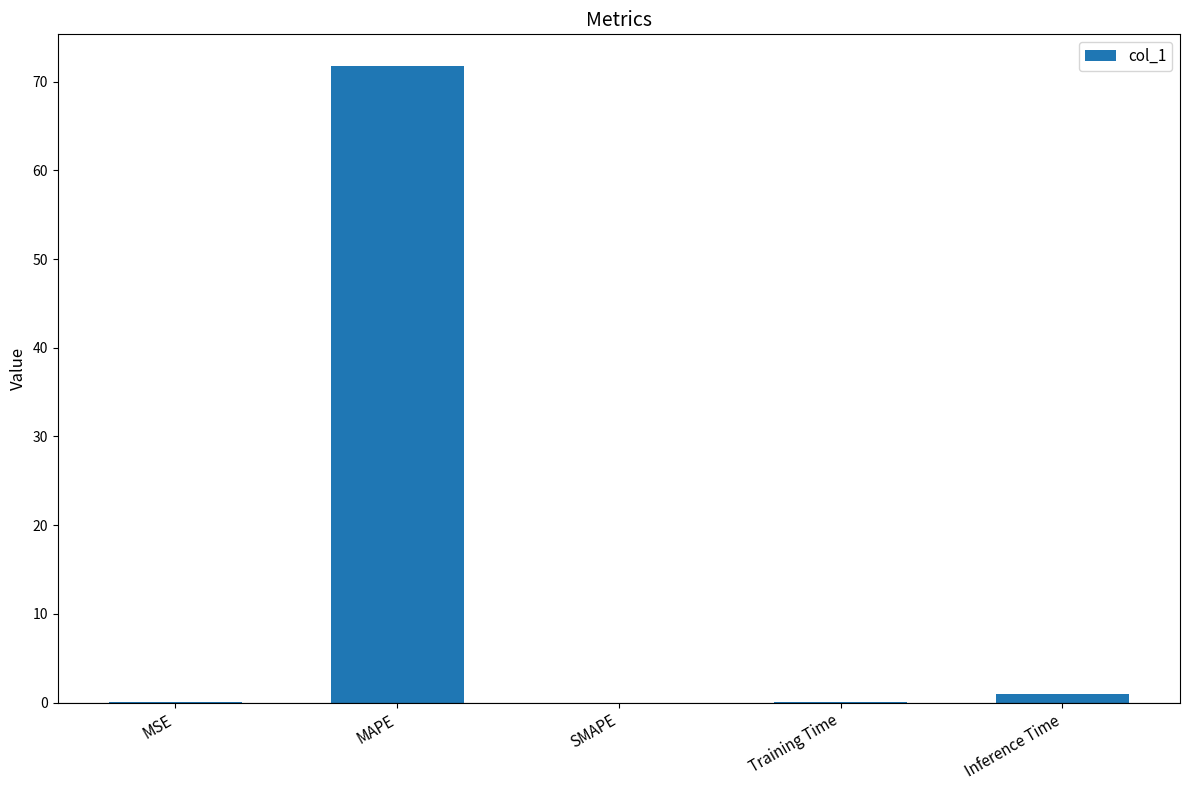

What is the difference between the values at Inference Time and SMAPE?

1.0